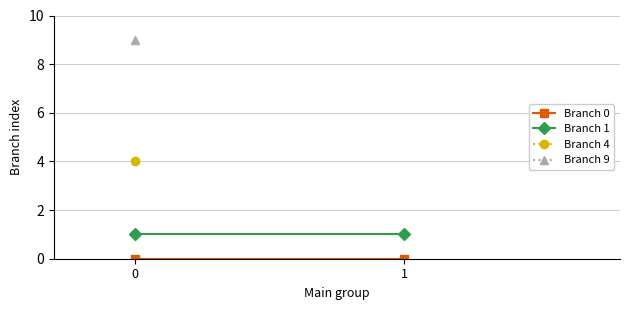

How many series are shown in this chart?

4